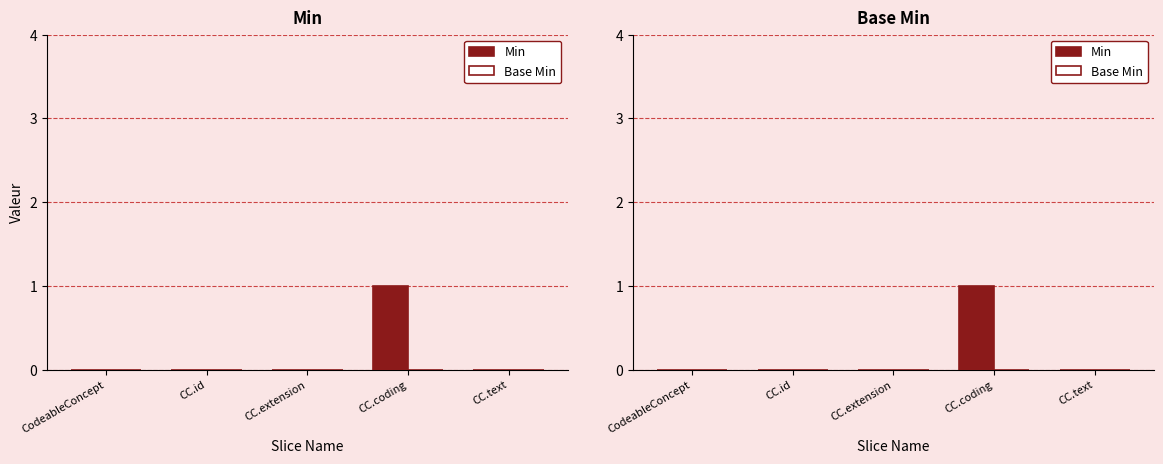

How many bars are there in each group?

2